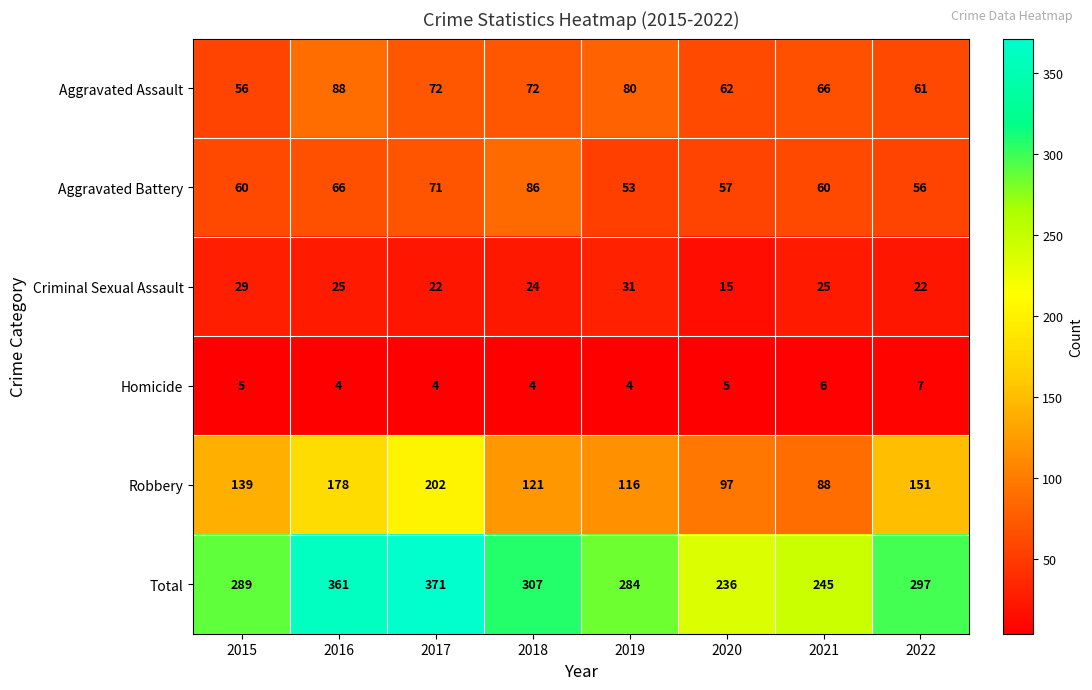

Read the Aggravated Assault value at 2020, to the nearest 5.

60